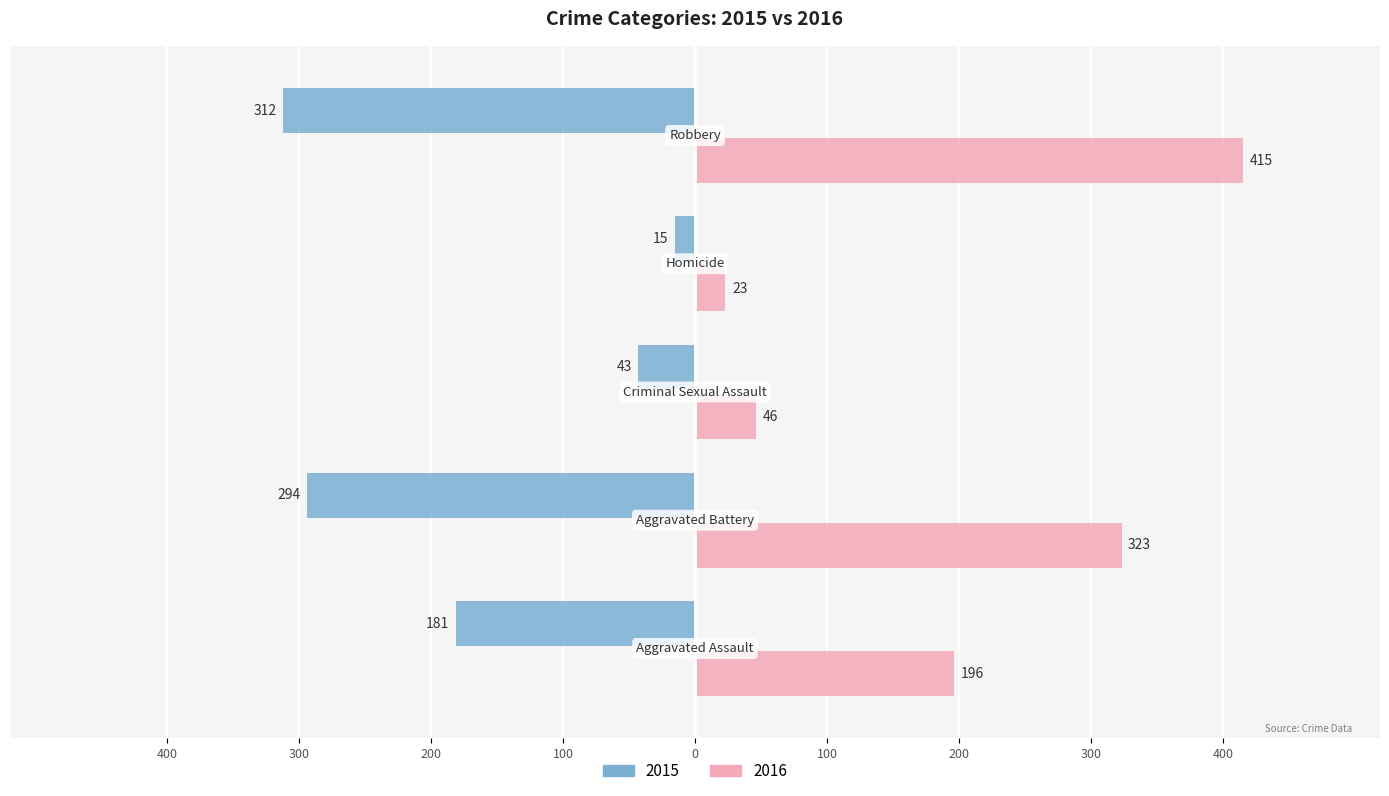

What are all the series names shown in the legend?

2015, 2016